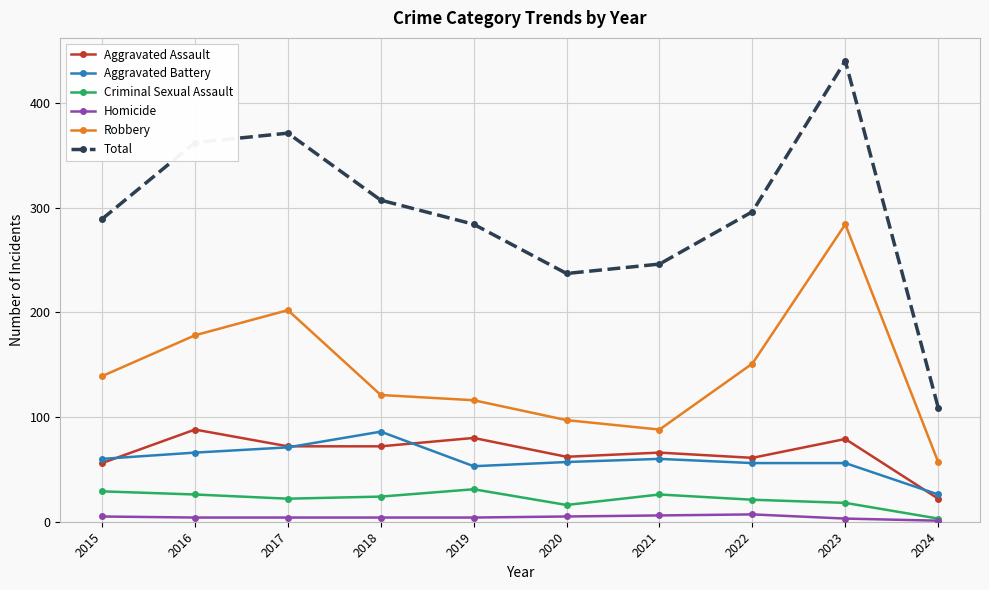

Which series has the largest range (max minus min)?

Total